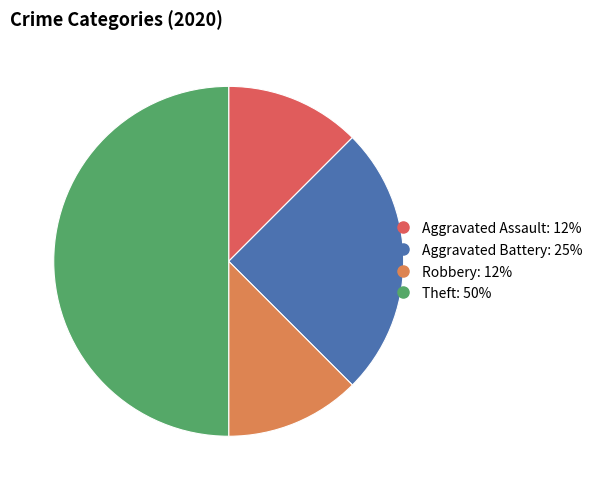

Combined, do Theft and Robbery account for over 50%?

Yes